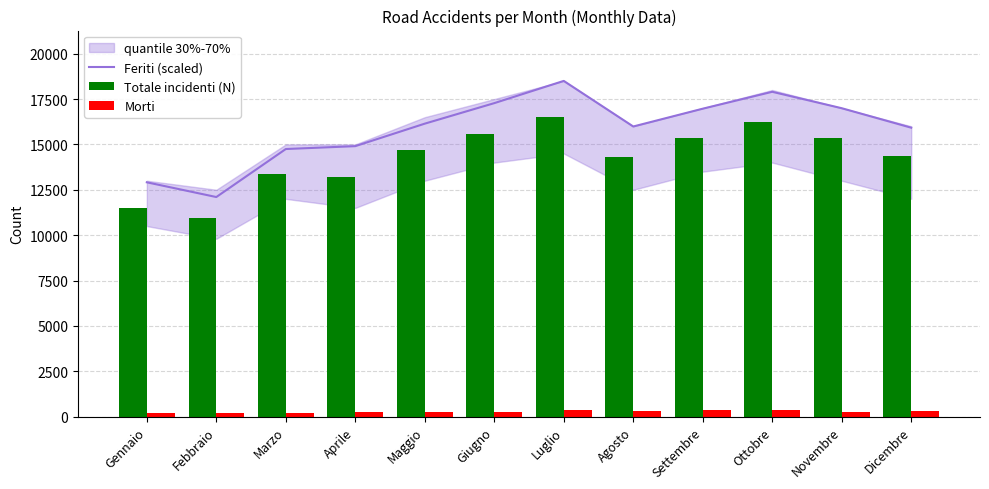

Reading left to right, extract all data points from this chart.

Feriti (scaled): 12912.0	12100.0	14745.9	14904.7	16144.5	17274.9	18500.0	15987.4	16968.1	17899.4	16995.2	15921.6
Totale incidenti (N): 11521.0	10946.0	13355.0	13215.0	14709.0	15571.0	16536.0	14298.0	15340.0	16234.0	15337.0	14363.0
Morti: 213.0	192.0	209.0	244.0	255.0	261.0	346.0	305.0	337.0	349.0	234.0	294.0